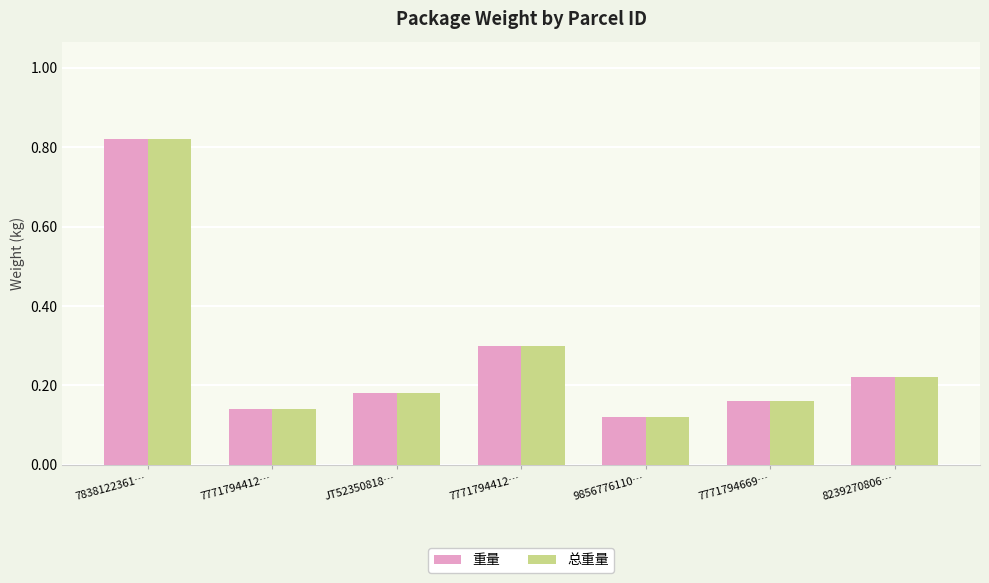

True or false: 重量 has a value of 0.8 at 7838122361….

True